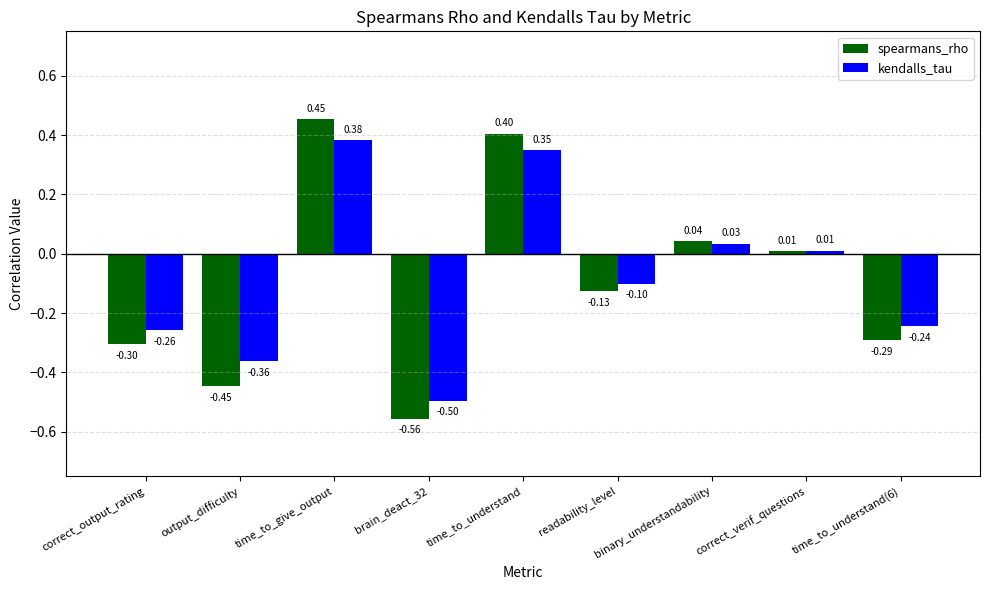

What position from the left is time_to_give_output?

3